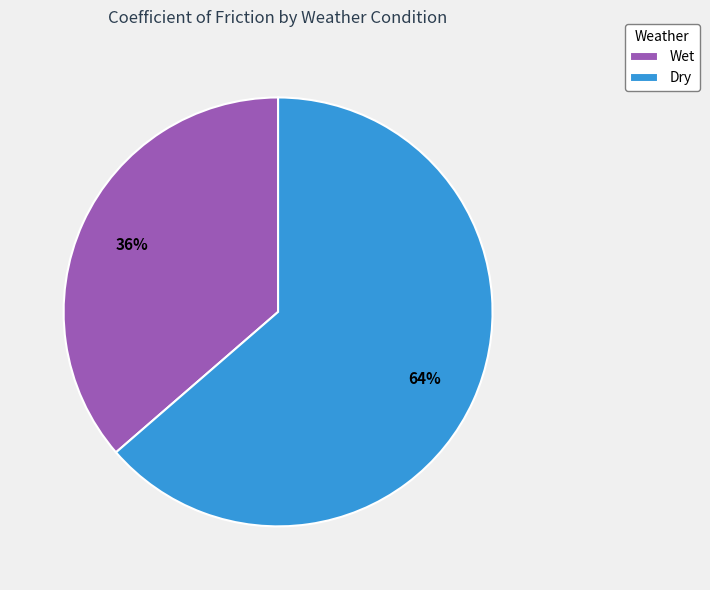

Does Wet account for over 50% of the chart?

No